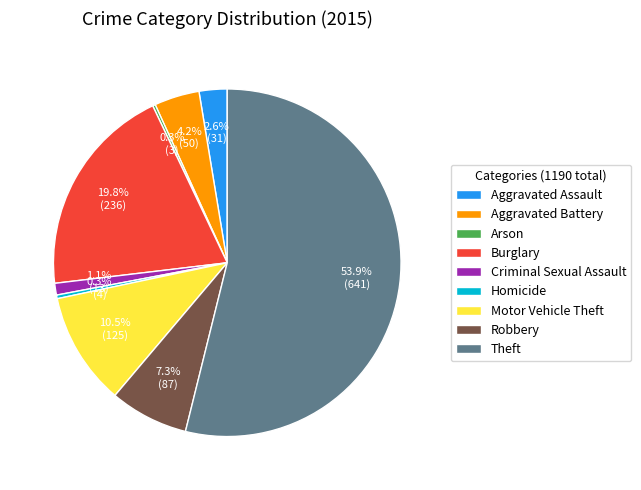

True or false: Robbery accounts for 1% of the total.

False